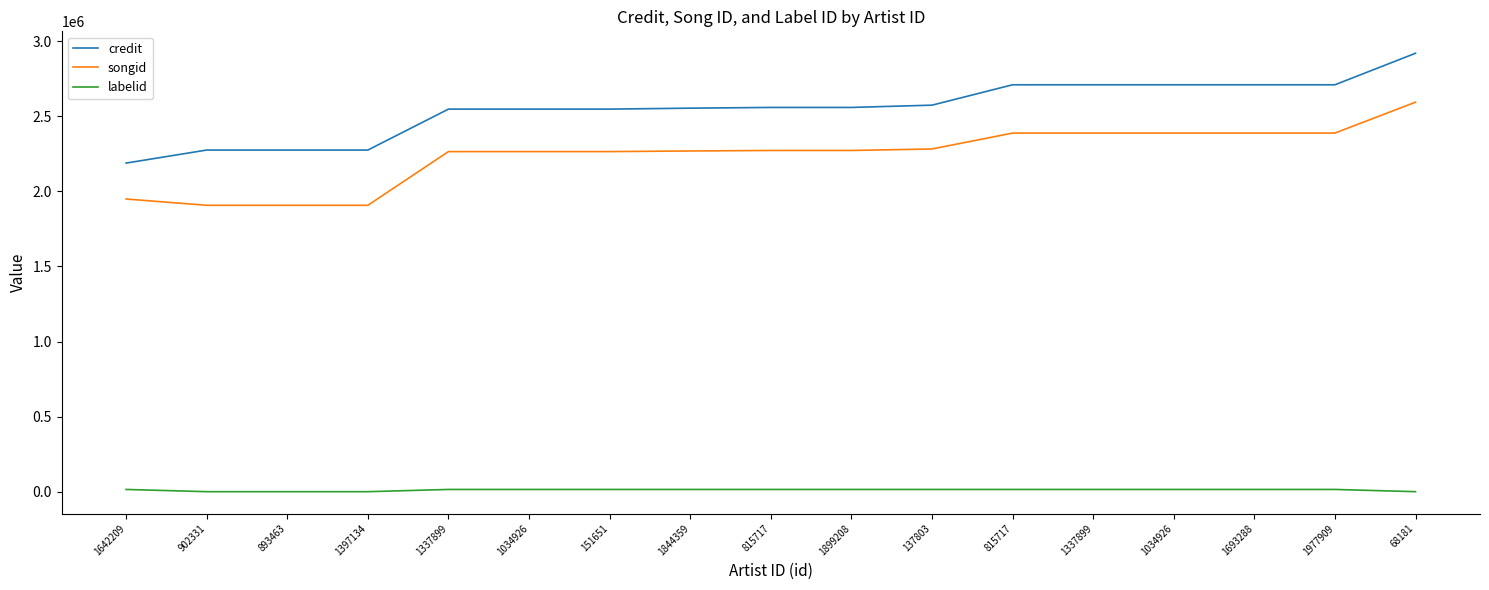

What is the approximate value of songid at 68181?

2594370